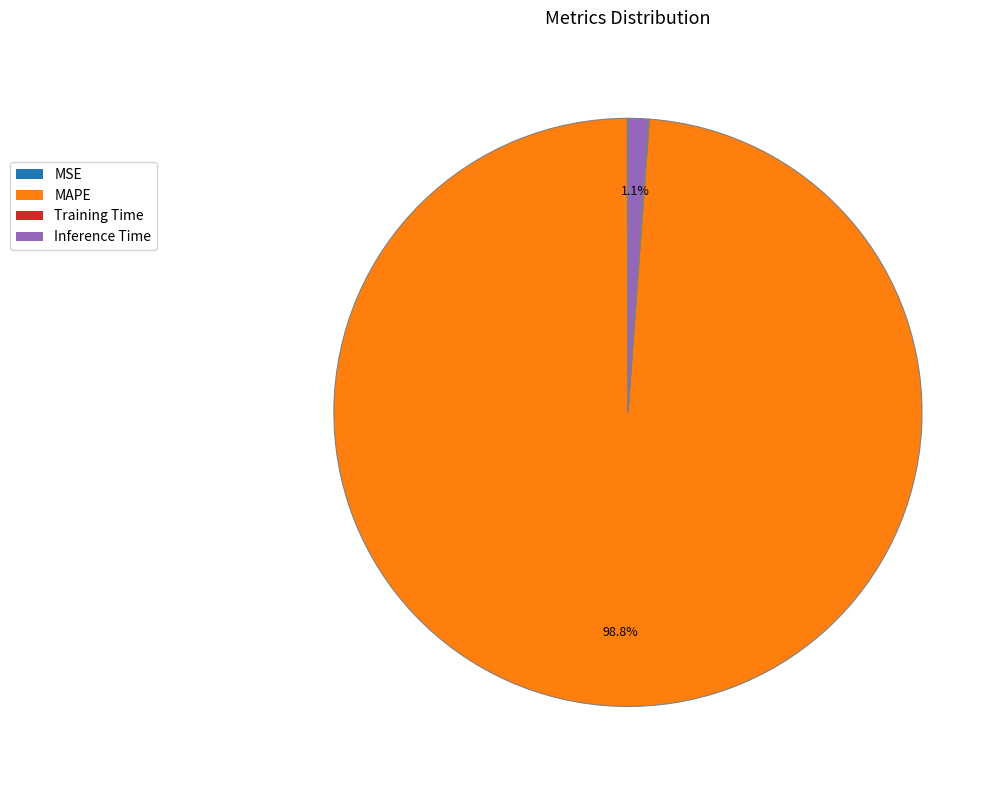

To the nearest percent, what is the difference between the largest and smallest slice percentages?

99%